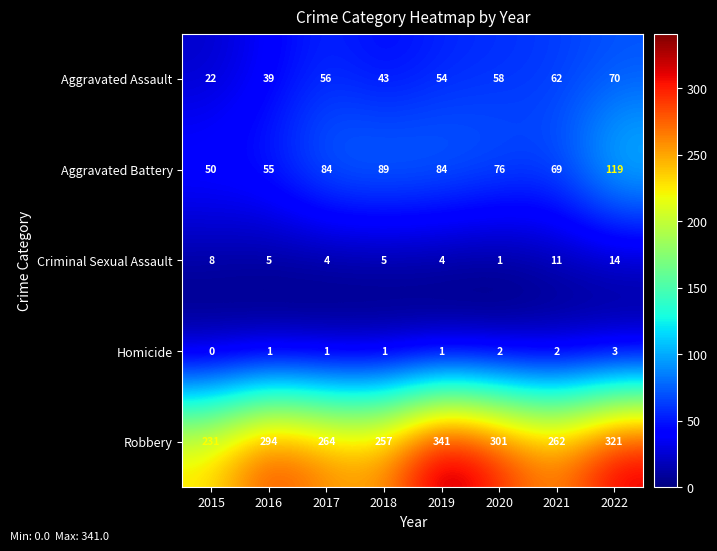

At 2022, list the series in order from smallest to largest.

Homicide, Criminal Sexual Assault, Aggravated Assault, Aggravated Battery, Robbery